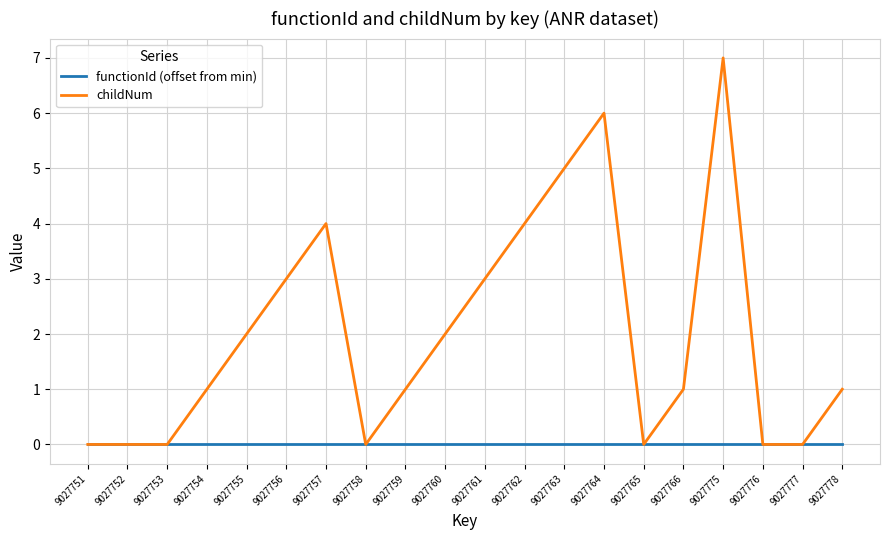

Which label corresponds to the largest value in the chart?

9027775